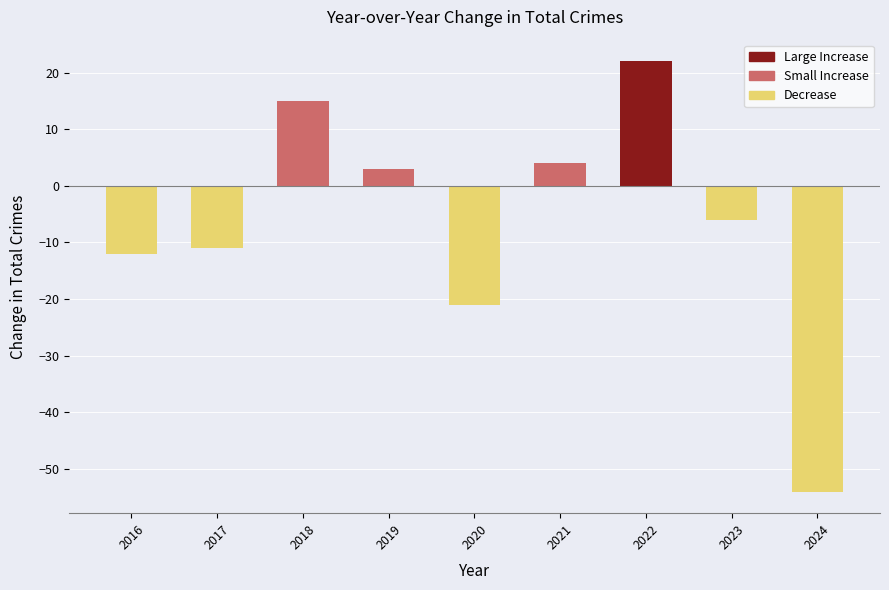

Where does the data first go above -6?

2018